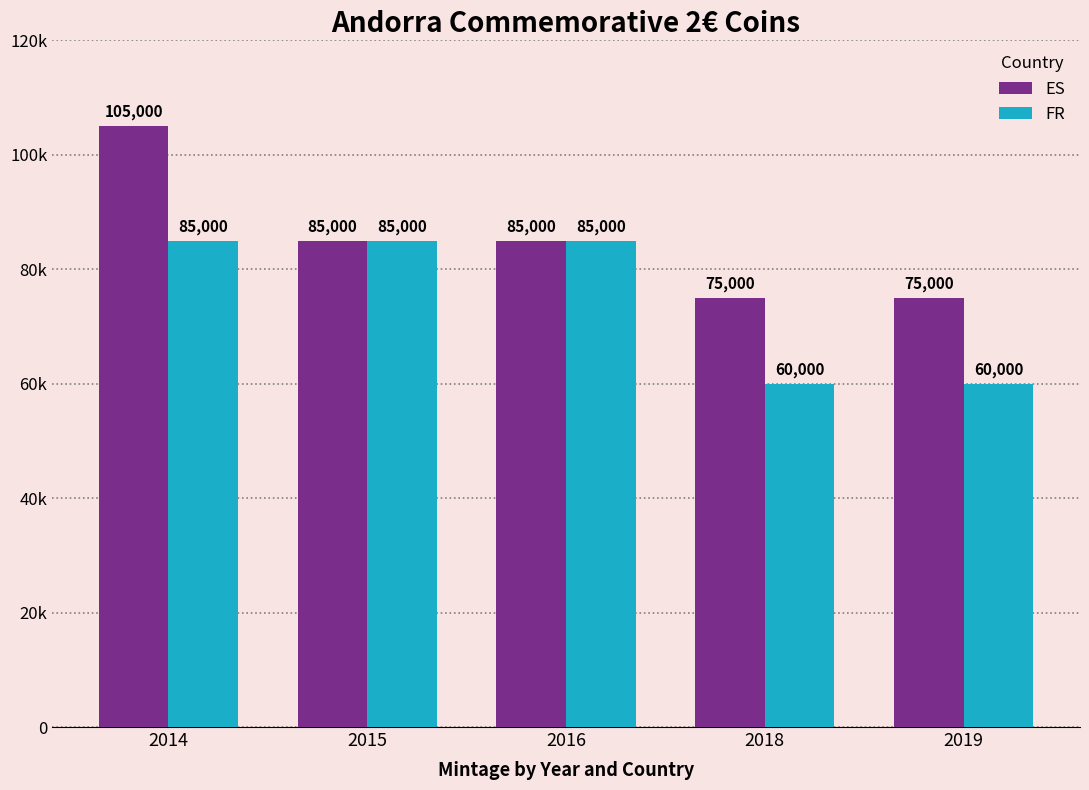

Which label corresponds to the smallest value in the chart?

2018